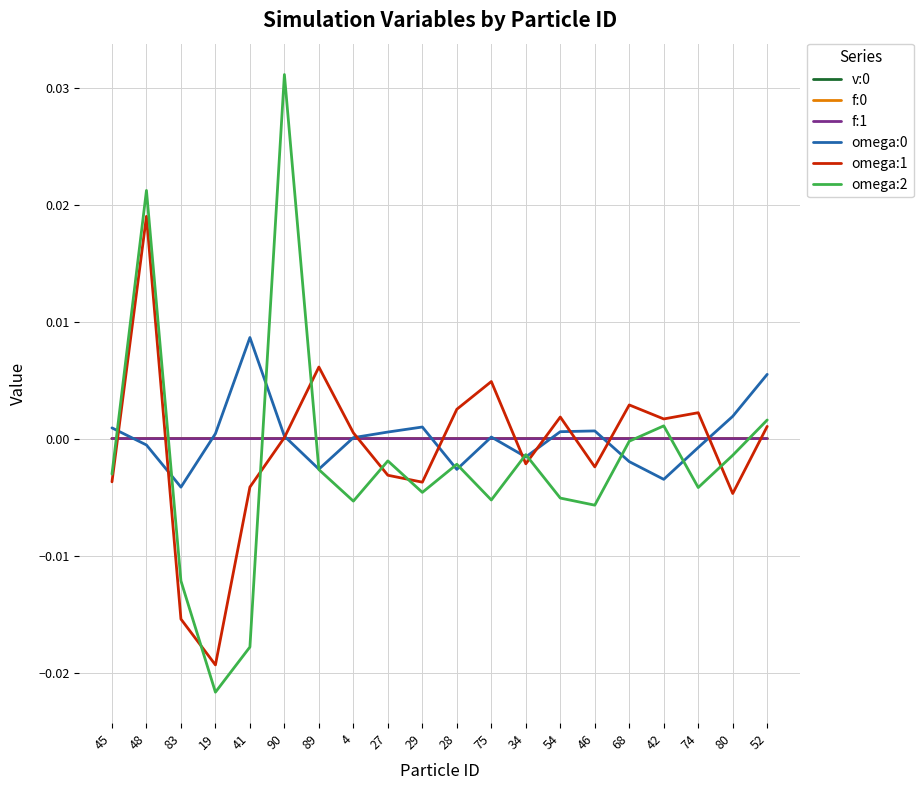

At which category does the chart reach its minimum across all series?

19